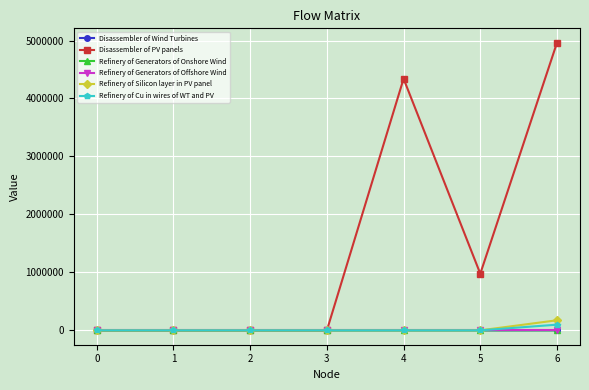

Is it true that Disassembler of Wind Turbines equals 0.0 at 0?

True